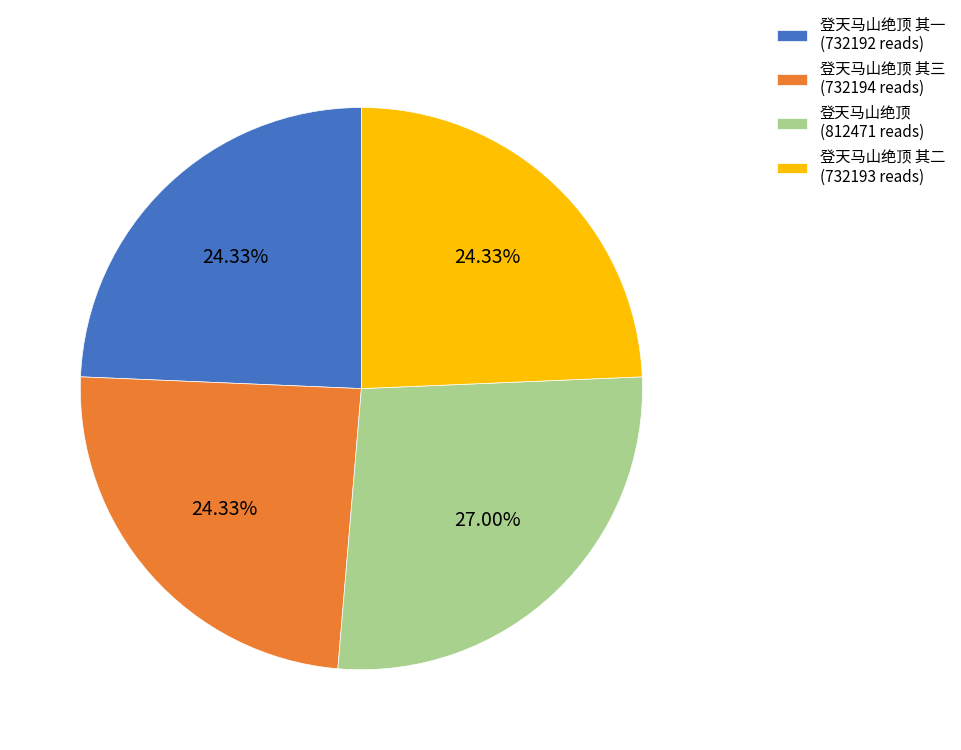

How many segments does this pie chart have?

4